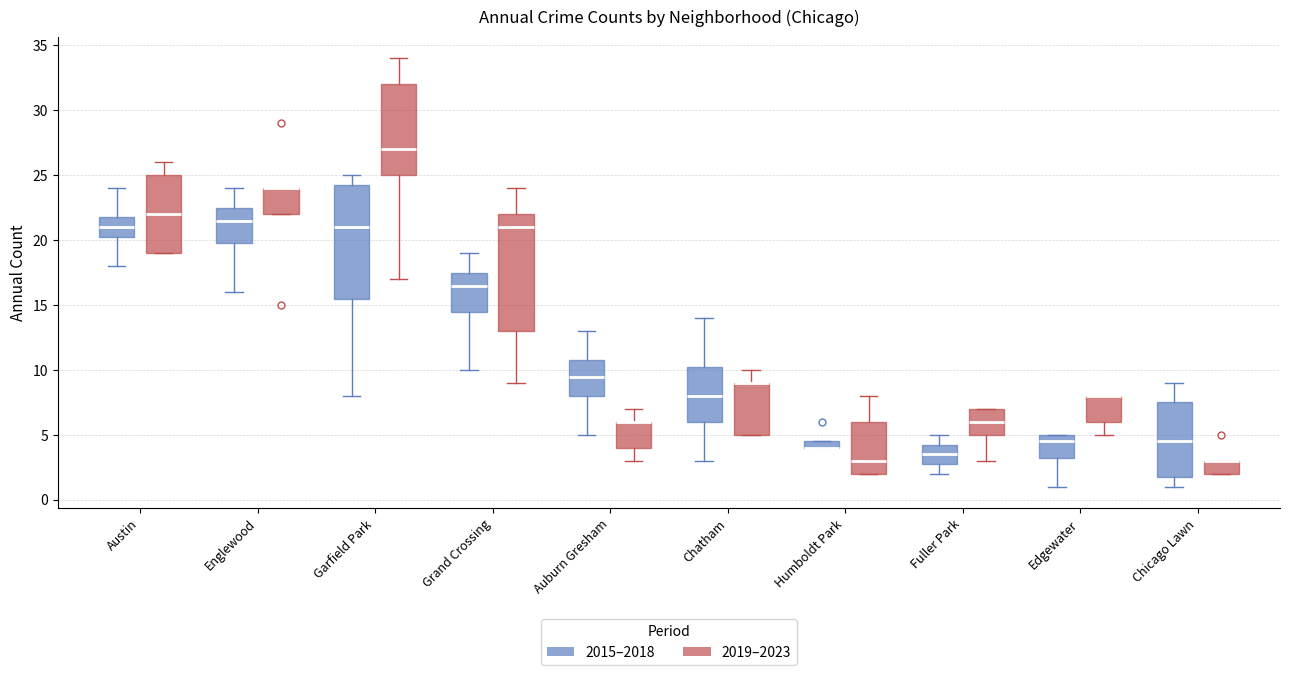

Where is the upper edge of the box for Grand Crossing (2019–2023) on the y-axis? The values are not printed on the chart, so give them approximately, as read against the axis.

22.0